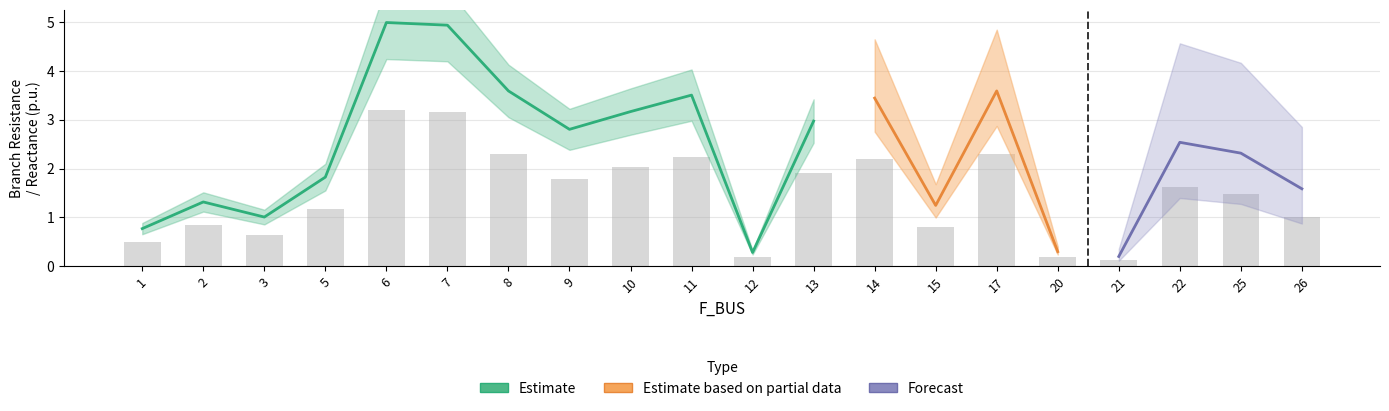

Does the chart contain any negative values?

No